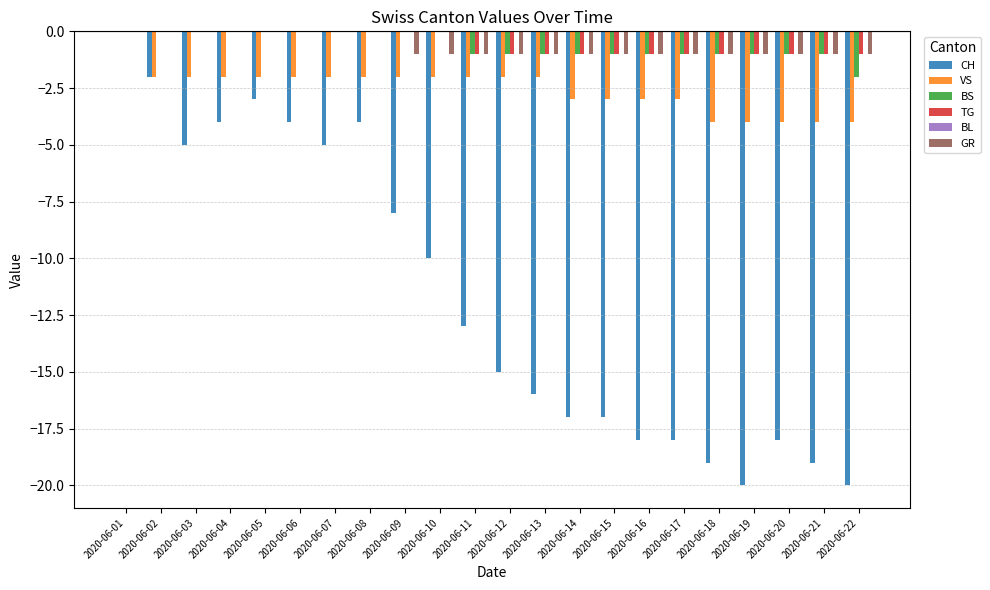

Which category has the highest value in the VS series?

2020-06-01